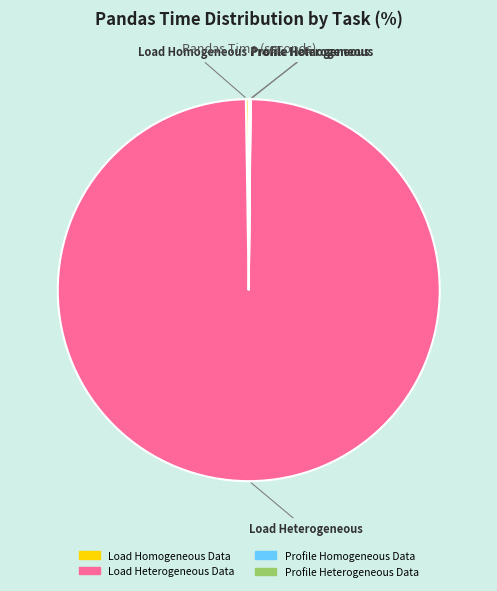

Does any single category account for the majority?

Yes